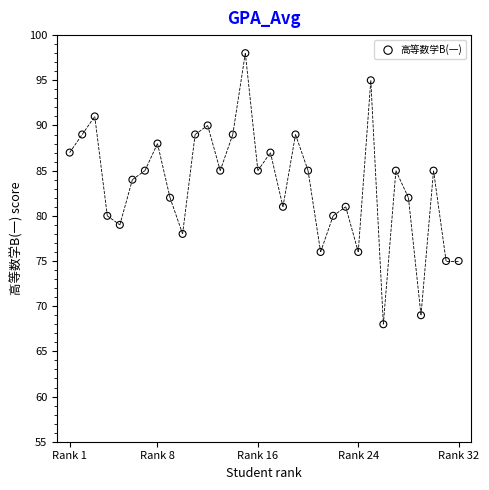

What is the range of X values (max minus min)?

31